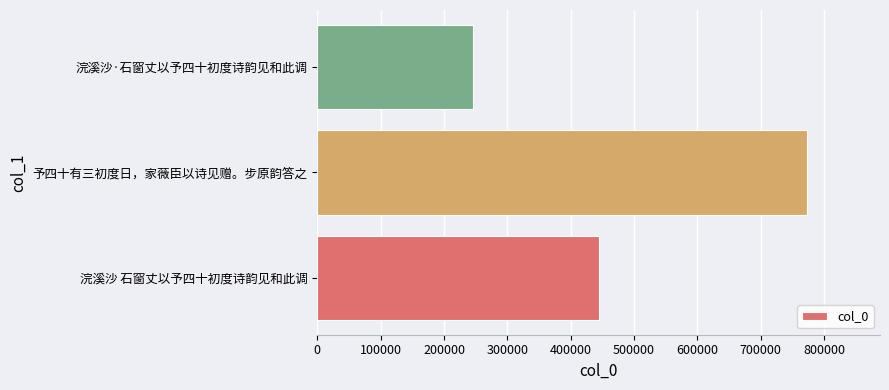

Reading top to bottom, transcribe all the data shown in this chart.

浣溪沙·石窗丈以予四十初度诗韵见和此调=246340	予四十有三初度日，家薇臣以诗见赠。步原韵答之=772171	浣溪沙 石窗丈以予四十初度诗韵见和此调=444364